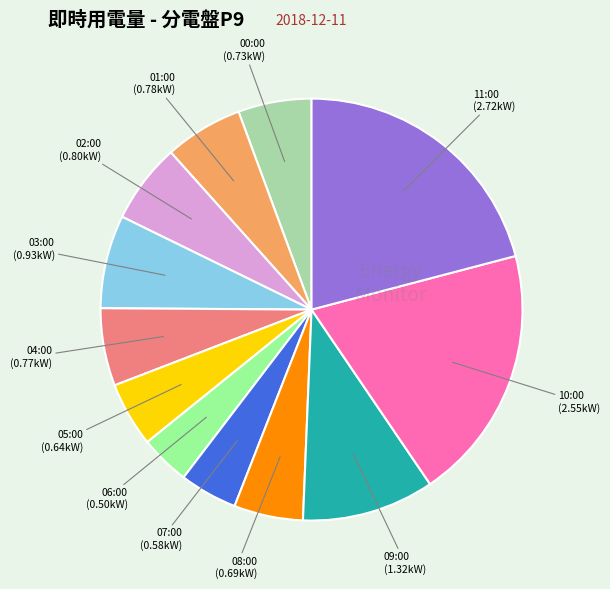

Is it true that 01:00 is 6% of the pie?

True